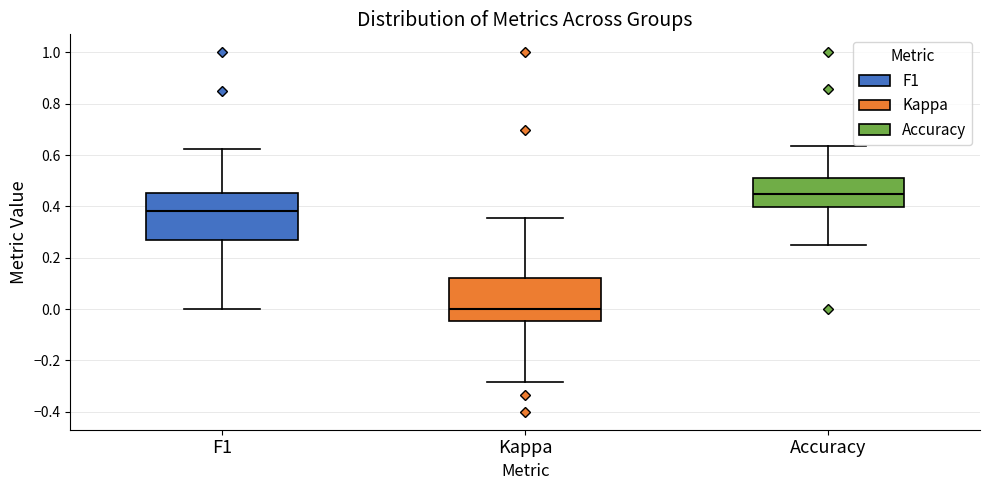

Reading left to right, read every box against the y-axis: the position of its median line, the range the box covers, and the ends of its whiskers. The values are not printed on the chart, so give them approximately, as read against the axis.

F1: median 0.38, box 0.26 to 0.46, whiskers 0.00 to 0.62
Kappa: median 0.00, box -0.04 to 0.12, whiskers -0.28 to 0.36
Accuracy: median 0.44, box 0.40 to 0.50, whiskers 0.26 to 0.64